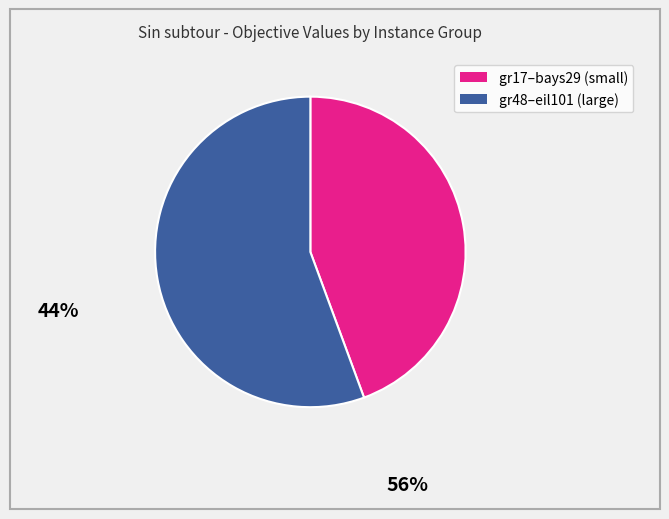

How many slices are in this pie chart?

2